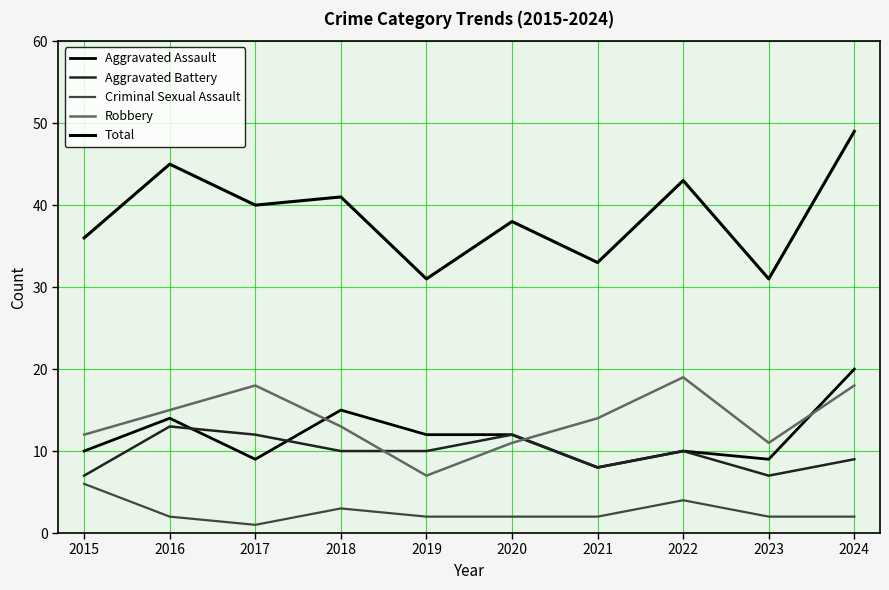

True or false: Criminal Sexual Assault and Aggravated Assault cross at least once.

False